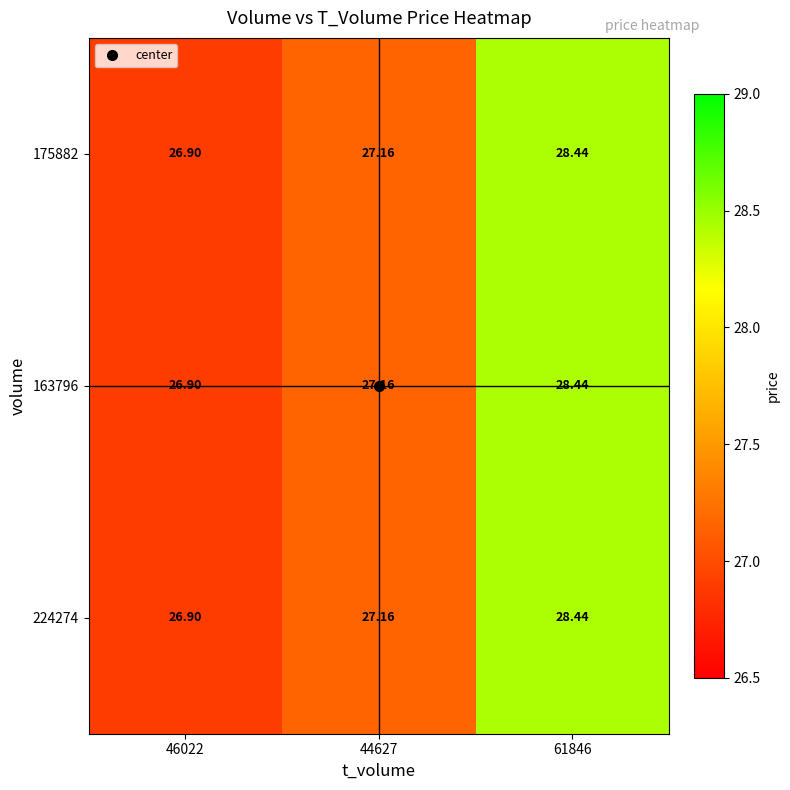

Is the value of 163796 at 46022 greater than the value of 175882 at 44627?

No